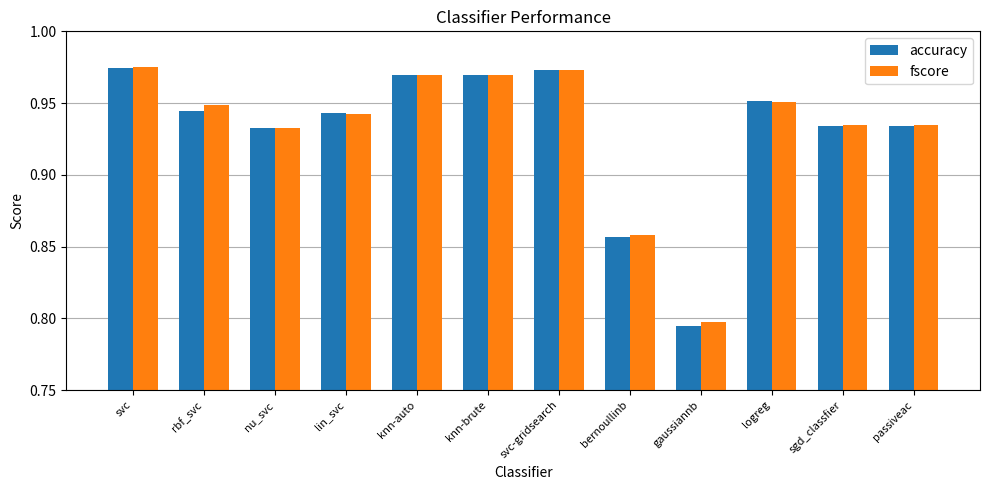

Which category has the lowest value in the accuracy series?

gaussiannb